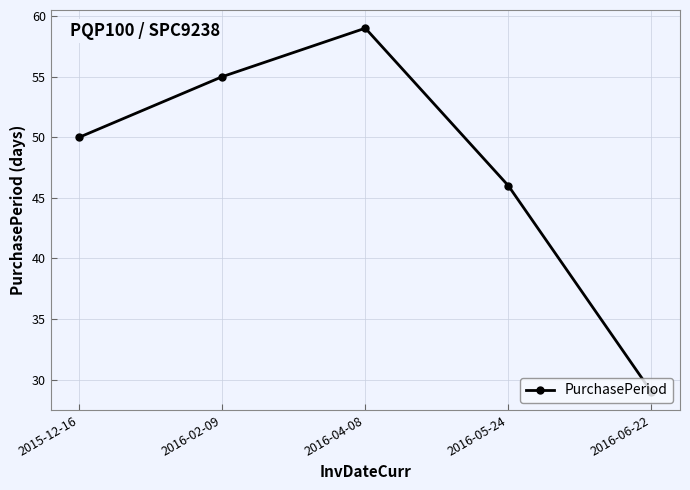

Rank the categories by value from highest to lowest.

2016-04-08, 2016-02-09, 2015-12-16, 2016-05-24, 2016-06-22